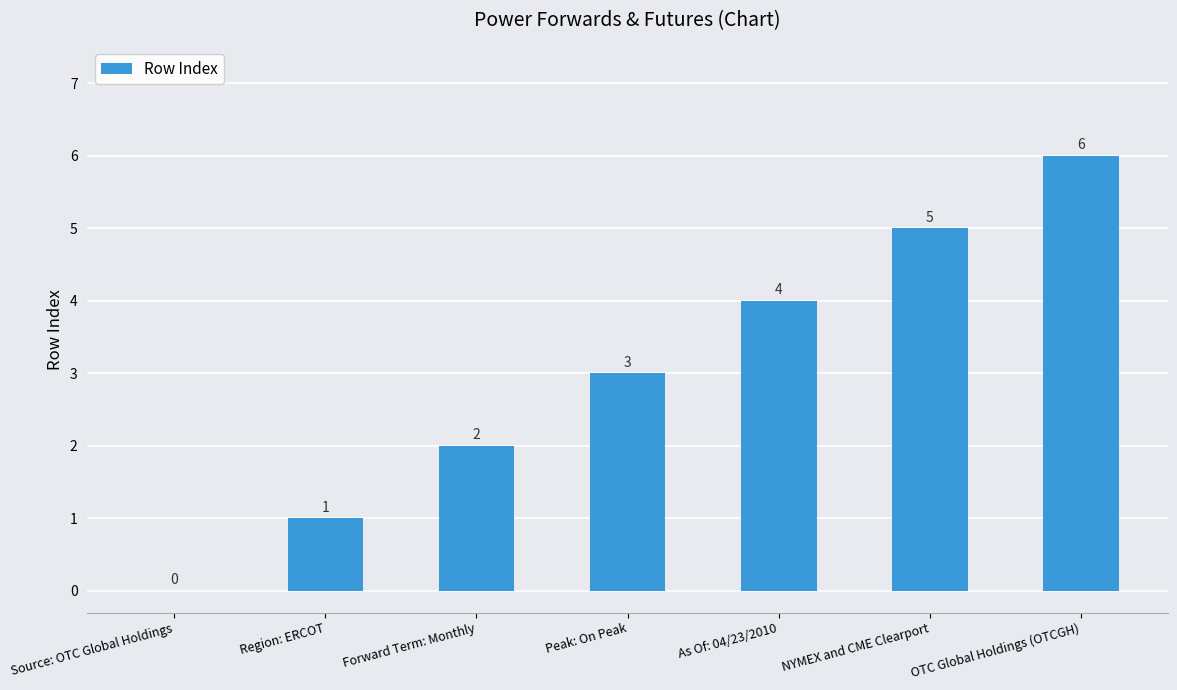

How many values are between 1 and 5?

5